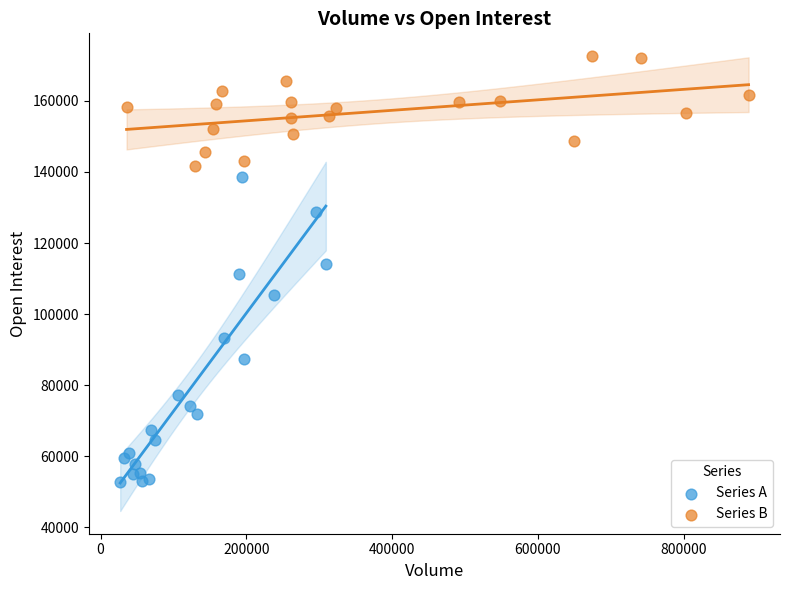

Which series contains the lowest Y value?

Series A